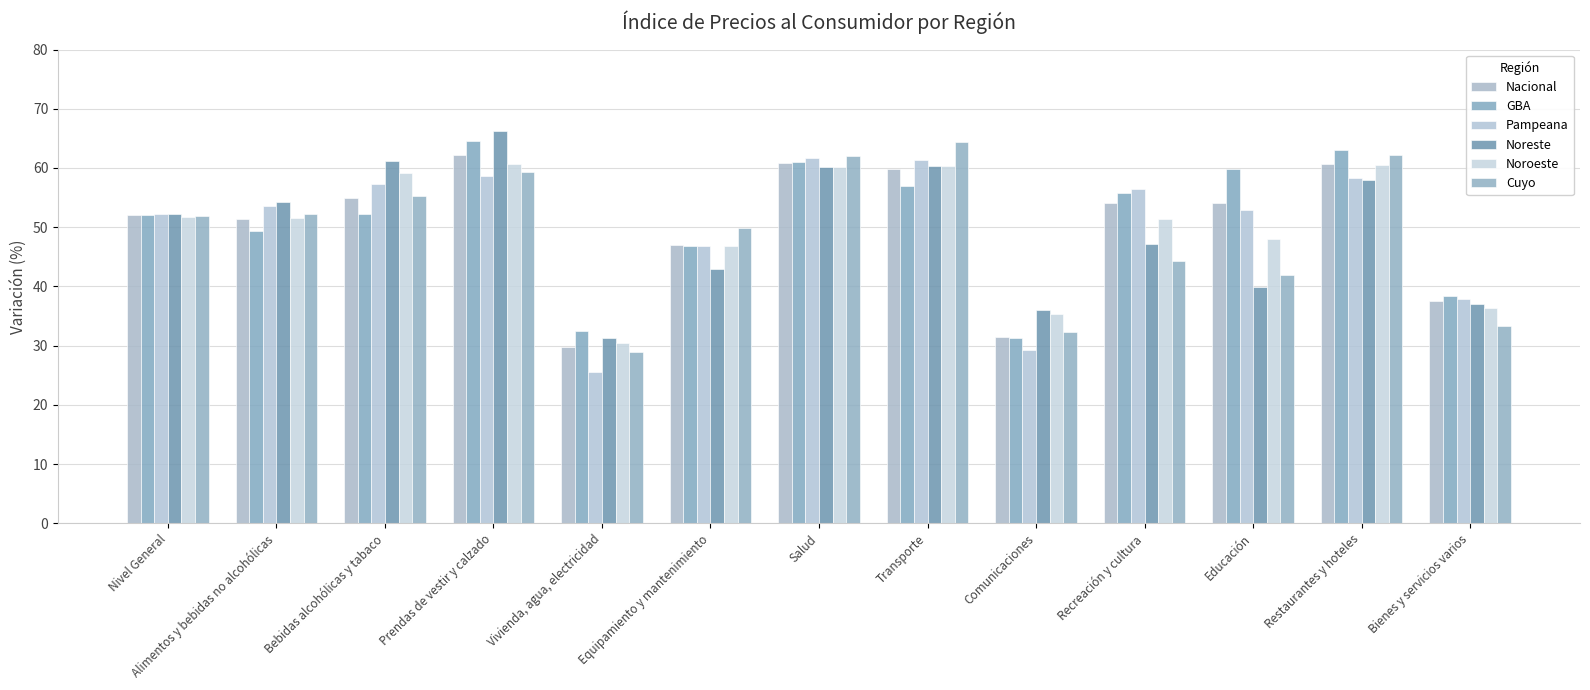

Is it true that Nacional equals 98.8 at Bebidas alcohólicas y tabaco?

False